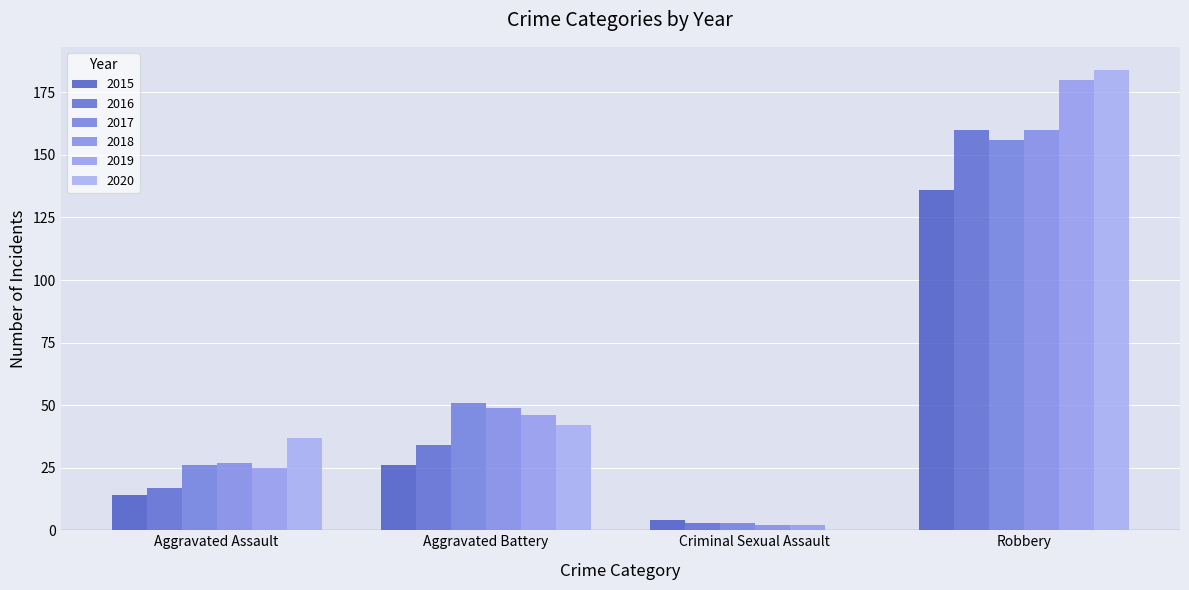

At which category is the sum across all series the highest?

Robbery